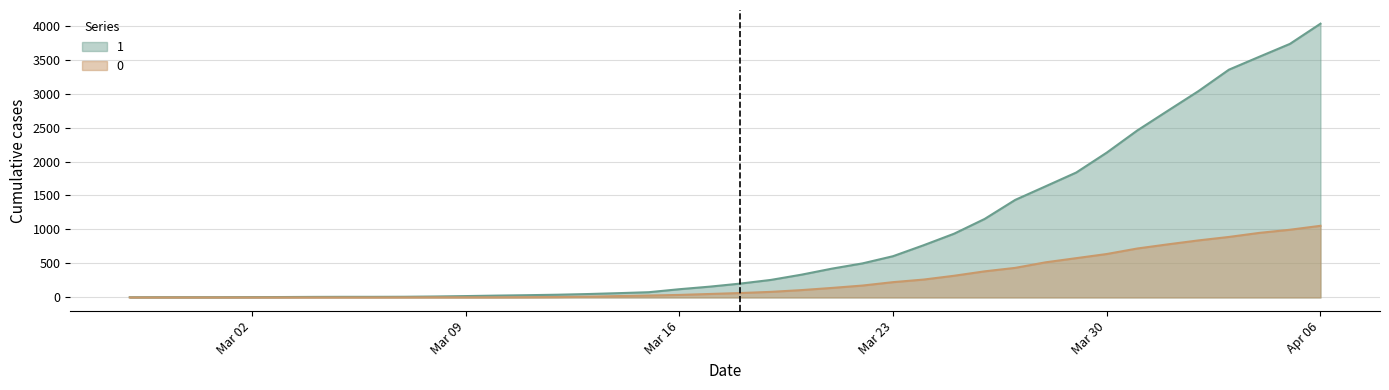

At which category is the sum across all series the highest?

Apr 06